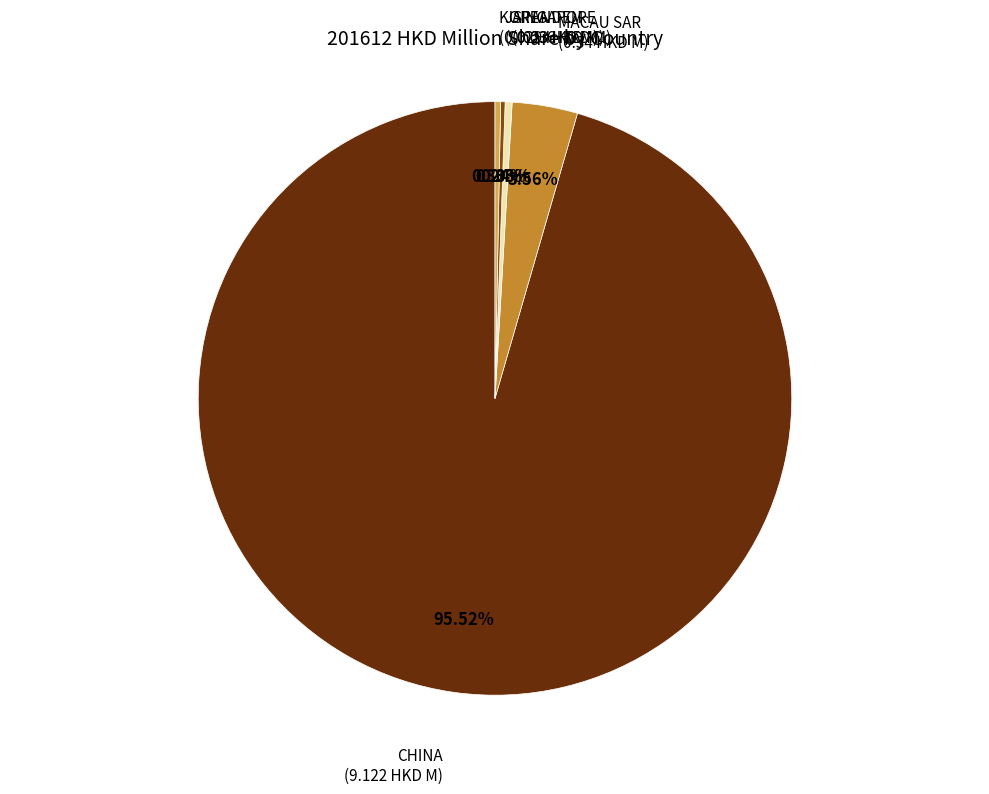

Is there any slice that represents more than half of the pie?

Yes